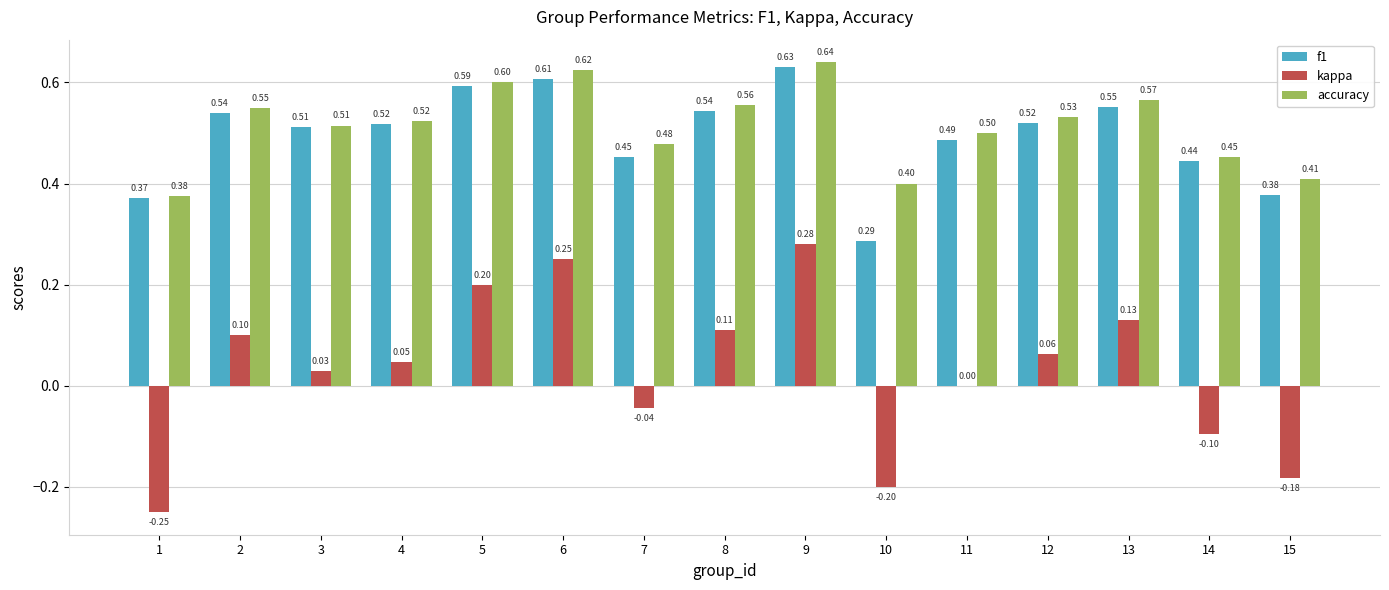

What is the sum of all f1 values?

7.4